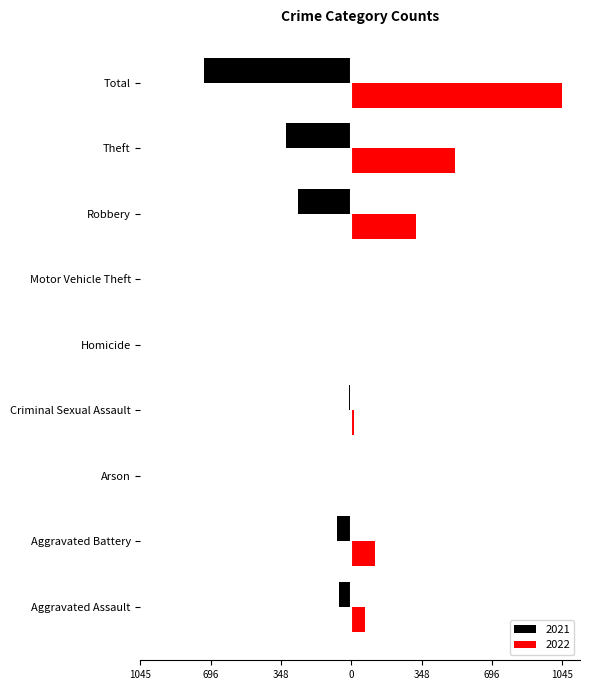

What are all the series names shown in the legend?

2021, 2022